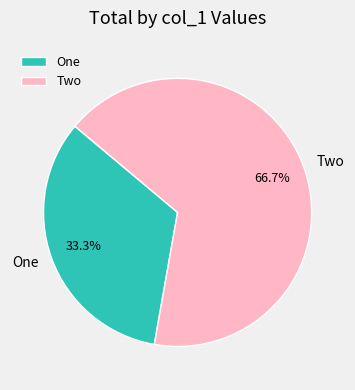

Is there a majority slice in this chart?

Yes